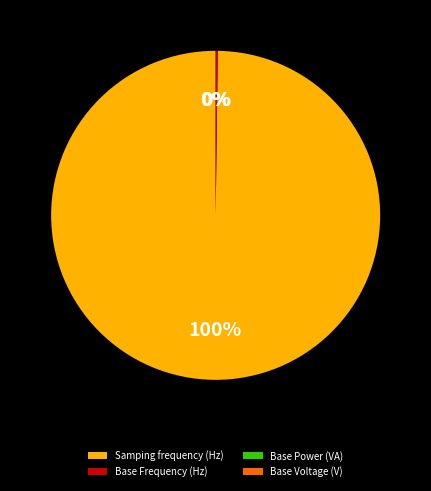

Does any single category account for the majority?

Yes